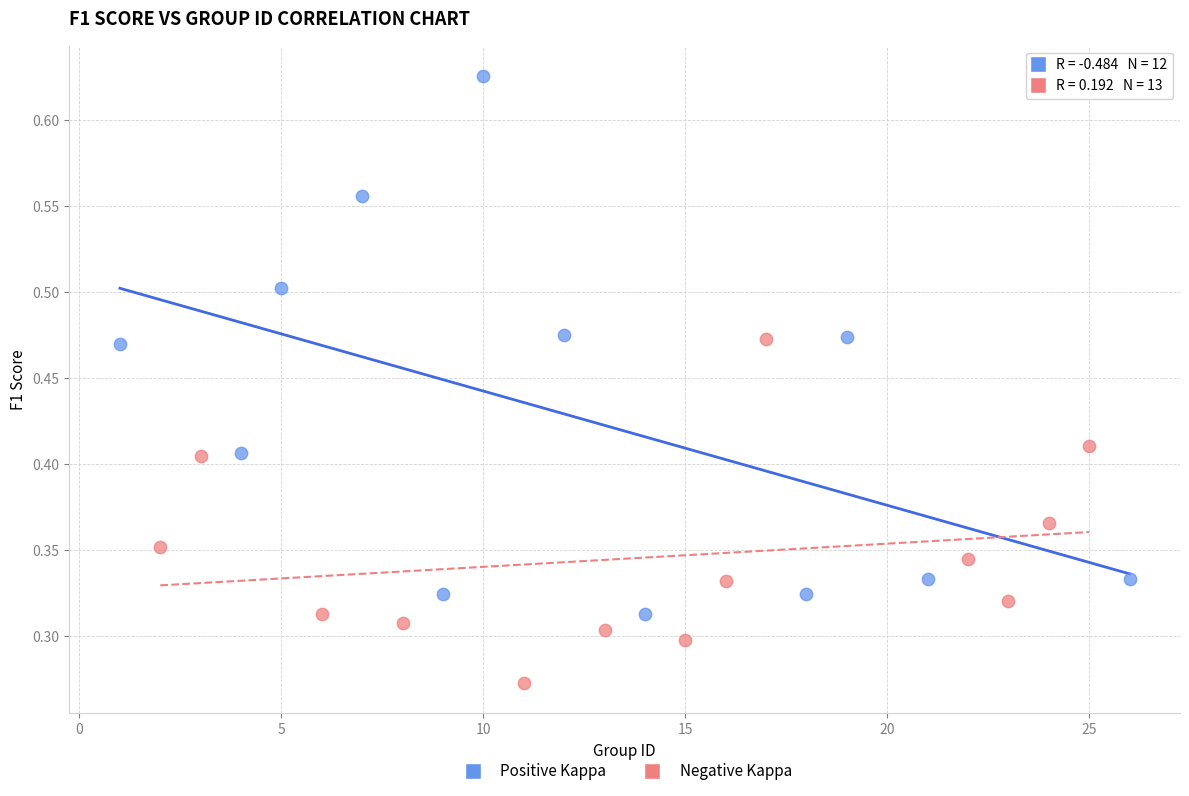

Which series has the widest spread of Y values?

Positive Kappa